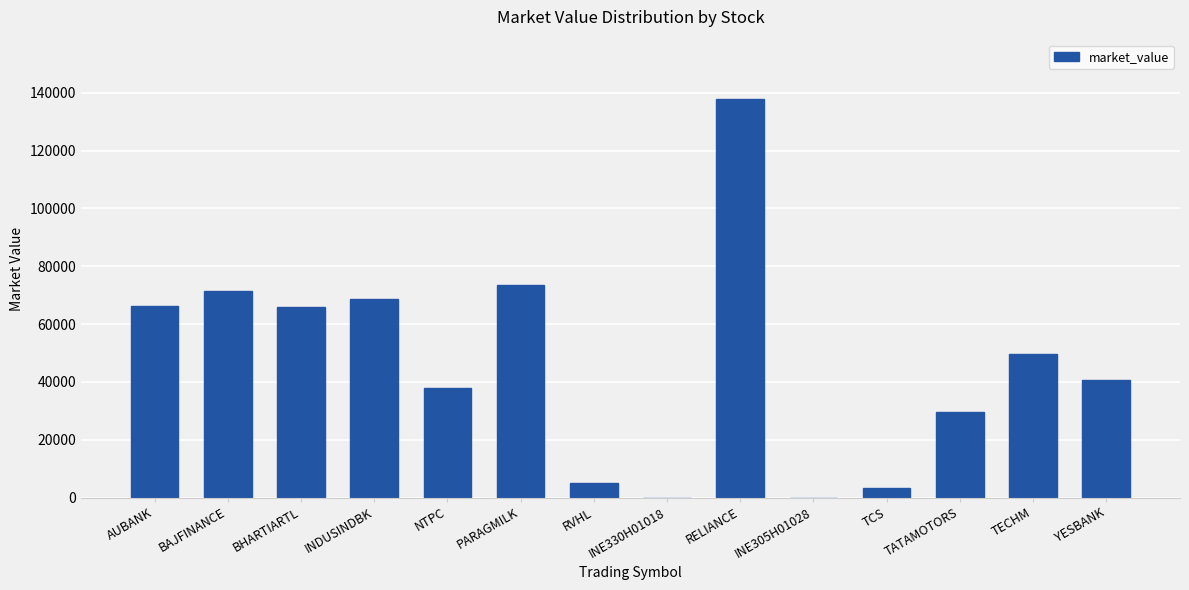

True or false: the data shows 29742.7 at PARAGMILK.

False